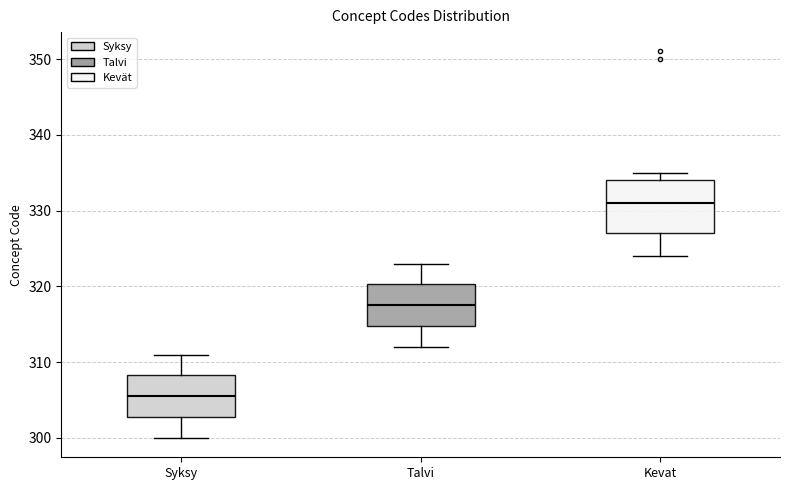

Reading left to right, read every box against the y-axis: the position of its median line, the range the box covers, and the ends of its whiskers. The values are not printed on the chart, so give them approximately, as read against the axis.

Syksy: median 306, box 303 to 308, whiskers 300 to 311
Talvi: median 318, box 315 to 320, whiskers 312 to 323
Kevat: median 331, box 327 to 334, whiskers 324 to 335